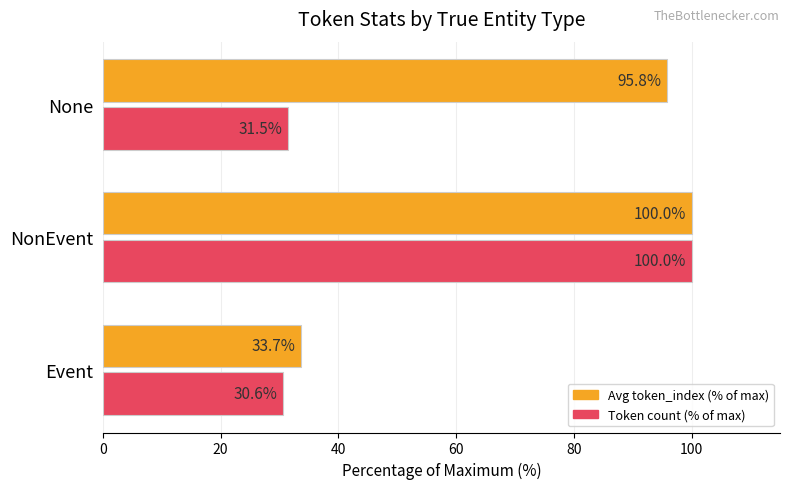

Which series changed the most between Event and None?

Avg token_index (% of max)